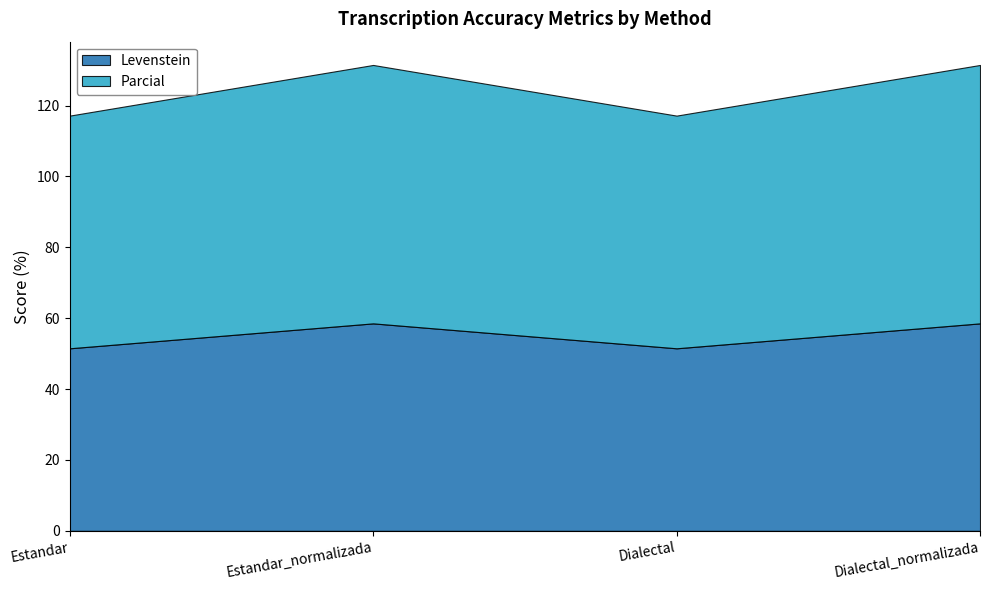

How many data points in Parcial are above 72?

2